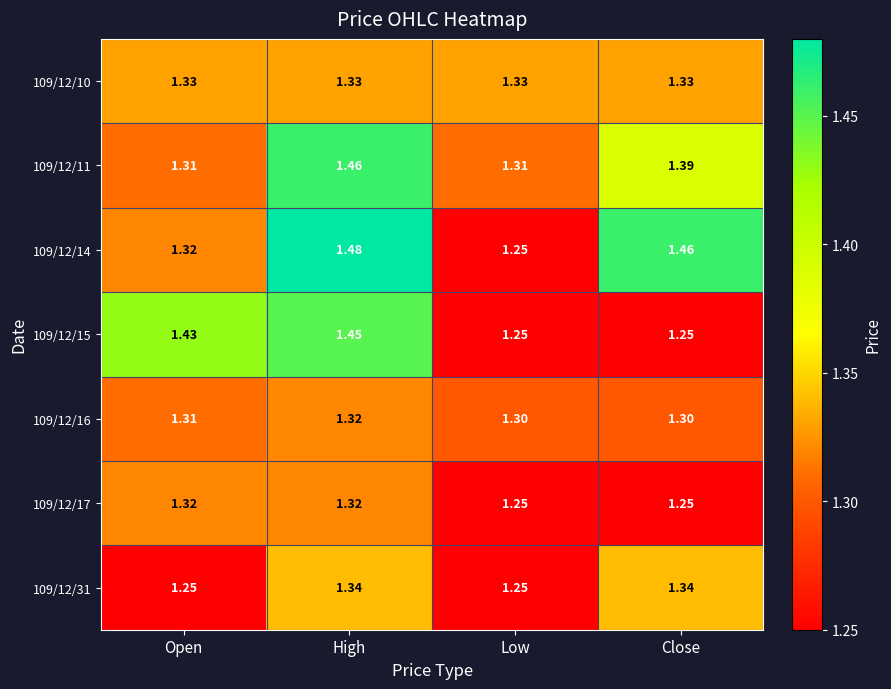

Rank the categories by 109/12/14 value from lowest to highest.

Low, Open, Close, High